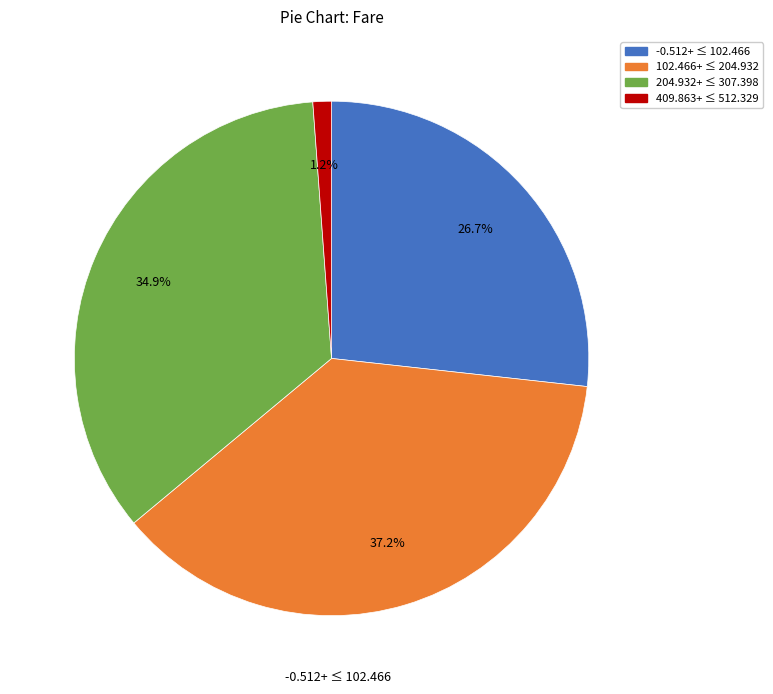

Is there any slice that represents more than half of the pie?

No